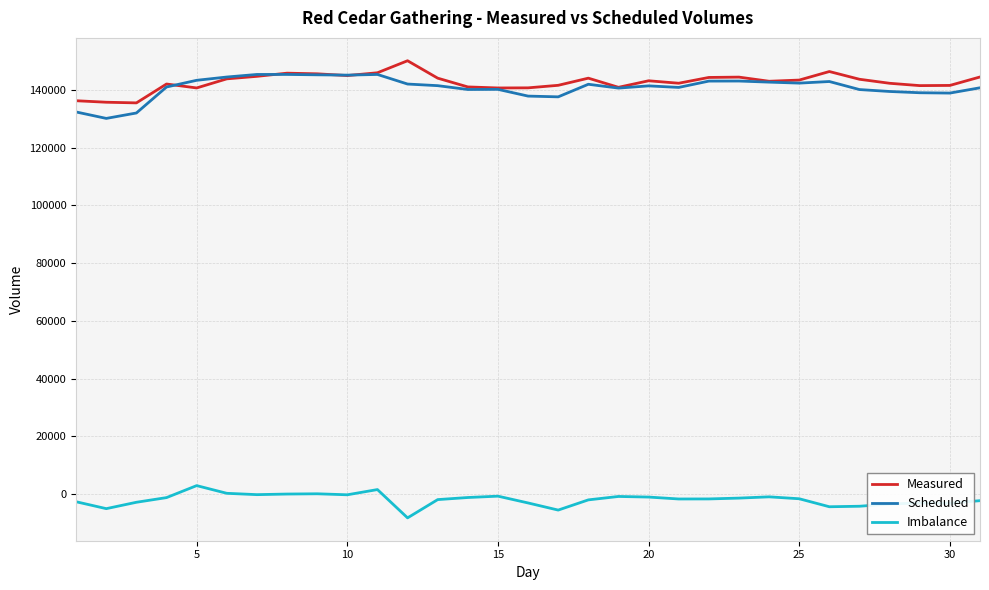

What is the sum of all Imbalance values?

-59554